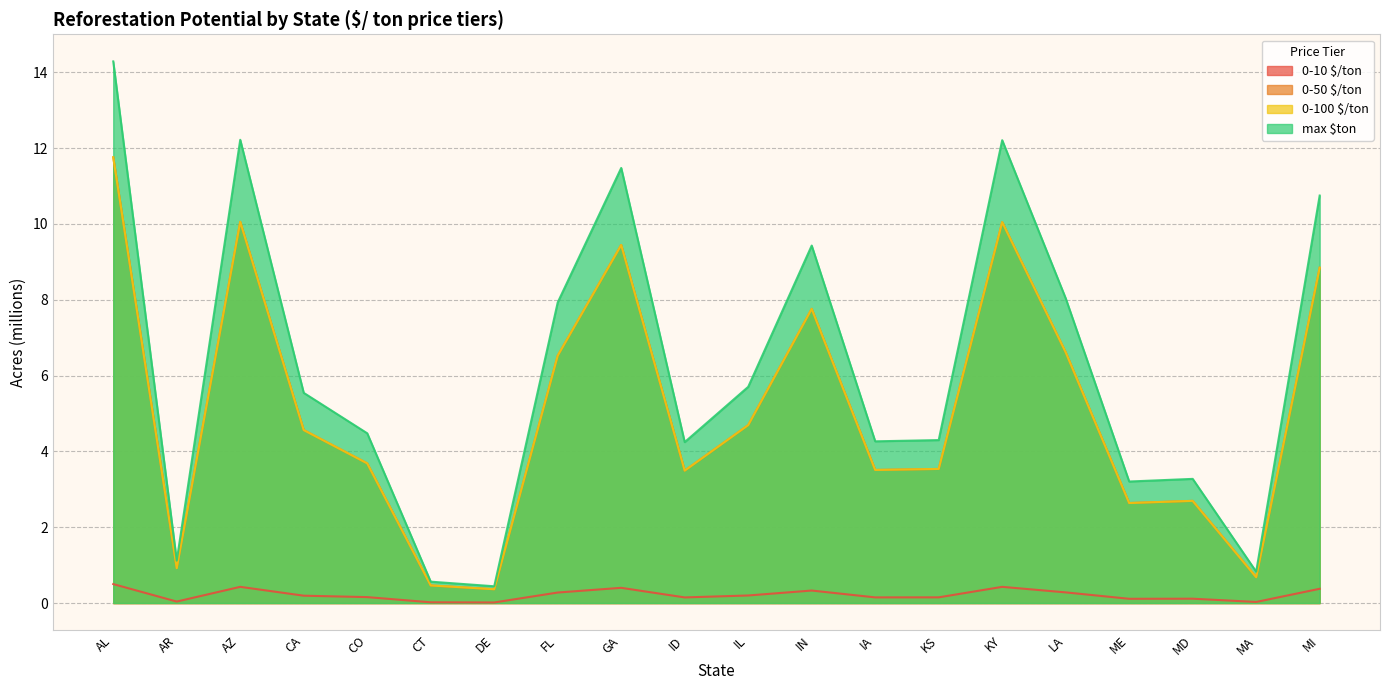

At IA, list the series in order from largest to smallest.

max $ton, 0-50 $/ton, 0-100 $/ton, 0-10 $/ton